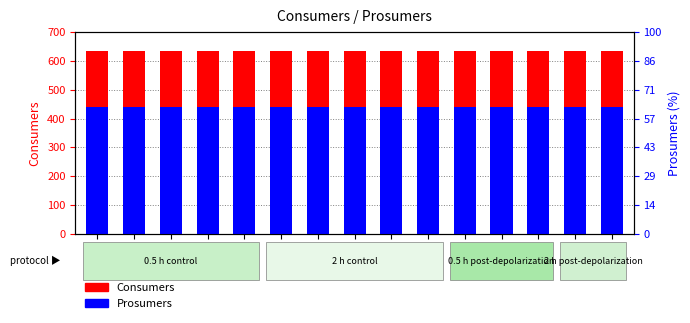

Reading right to left, list all the values displayed in this chart.

Consumers: 635	635	635	635	635	635	635	635	635	635	635	635	635	635	635
Prosumers: 440	440	440	440	440	440	440	440	440	440	440	440	440	440	440